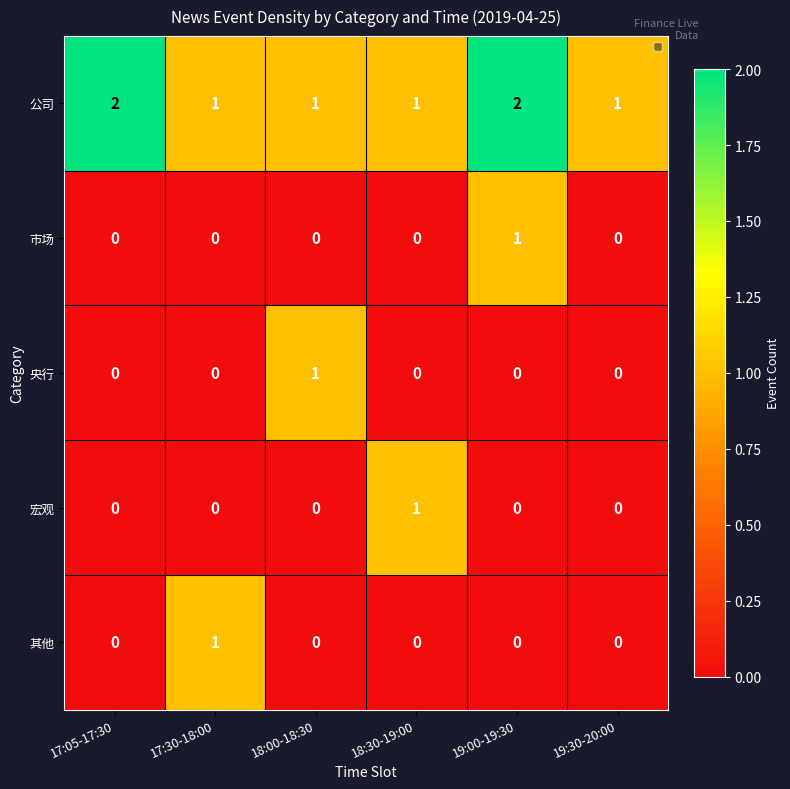

What is the difference between the highest and lowest values at 18:30-19:00?

1